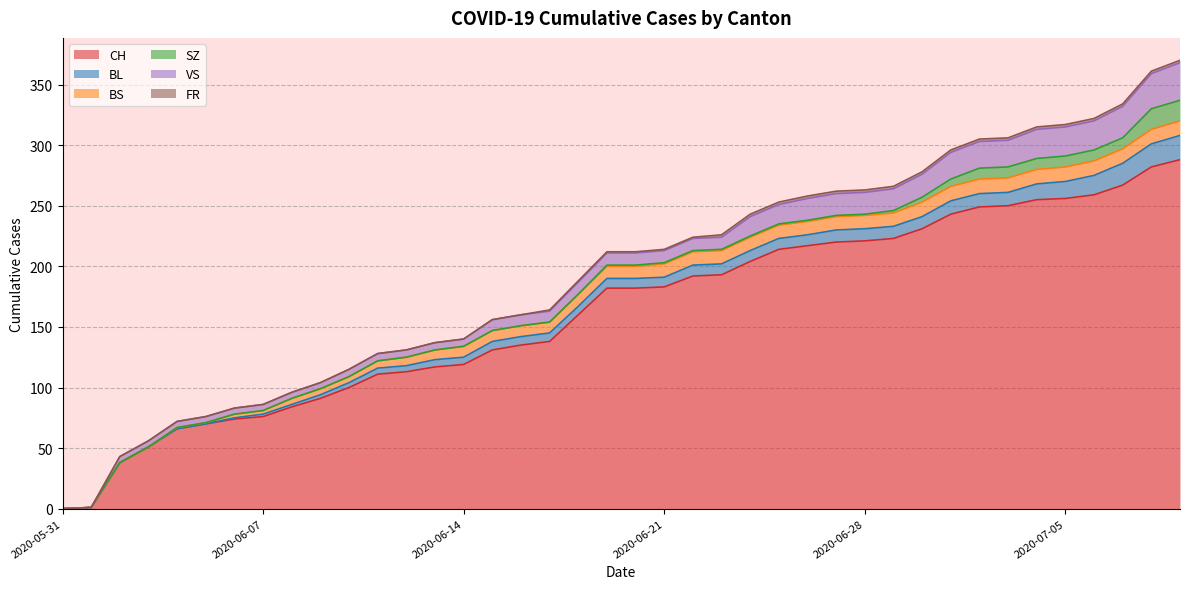

What is the sum of the CH values at 2020-06-22 and 2020-07-09?

480